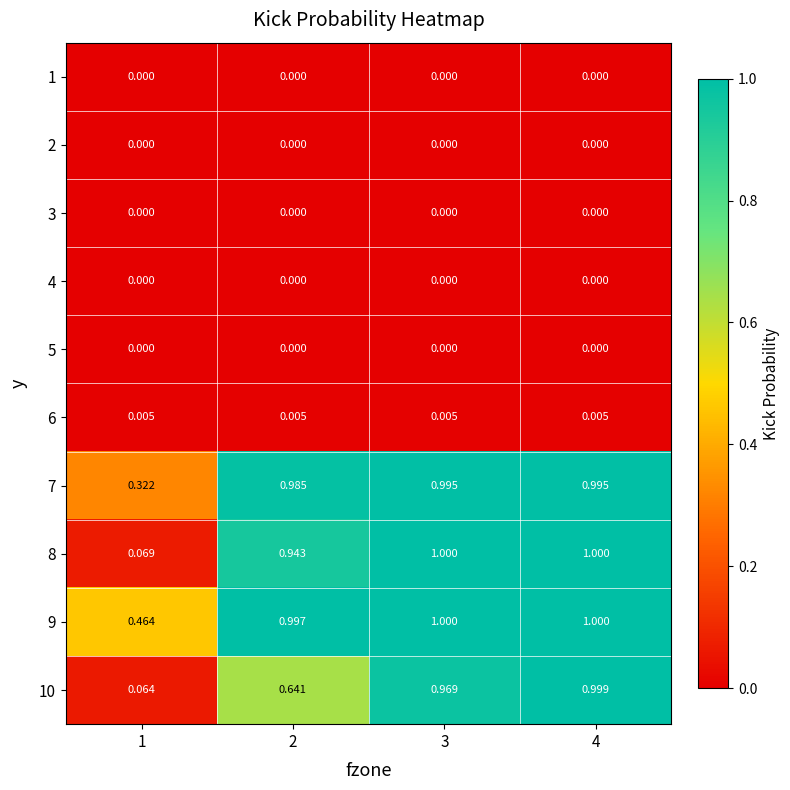

What is the total value across all series at 4?

4.0